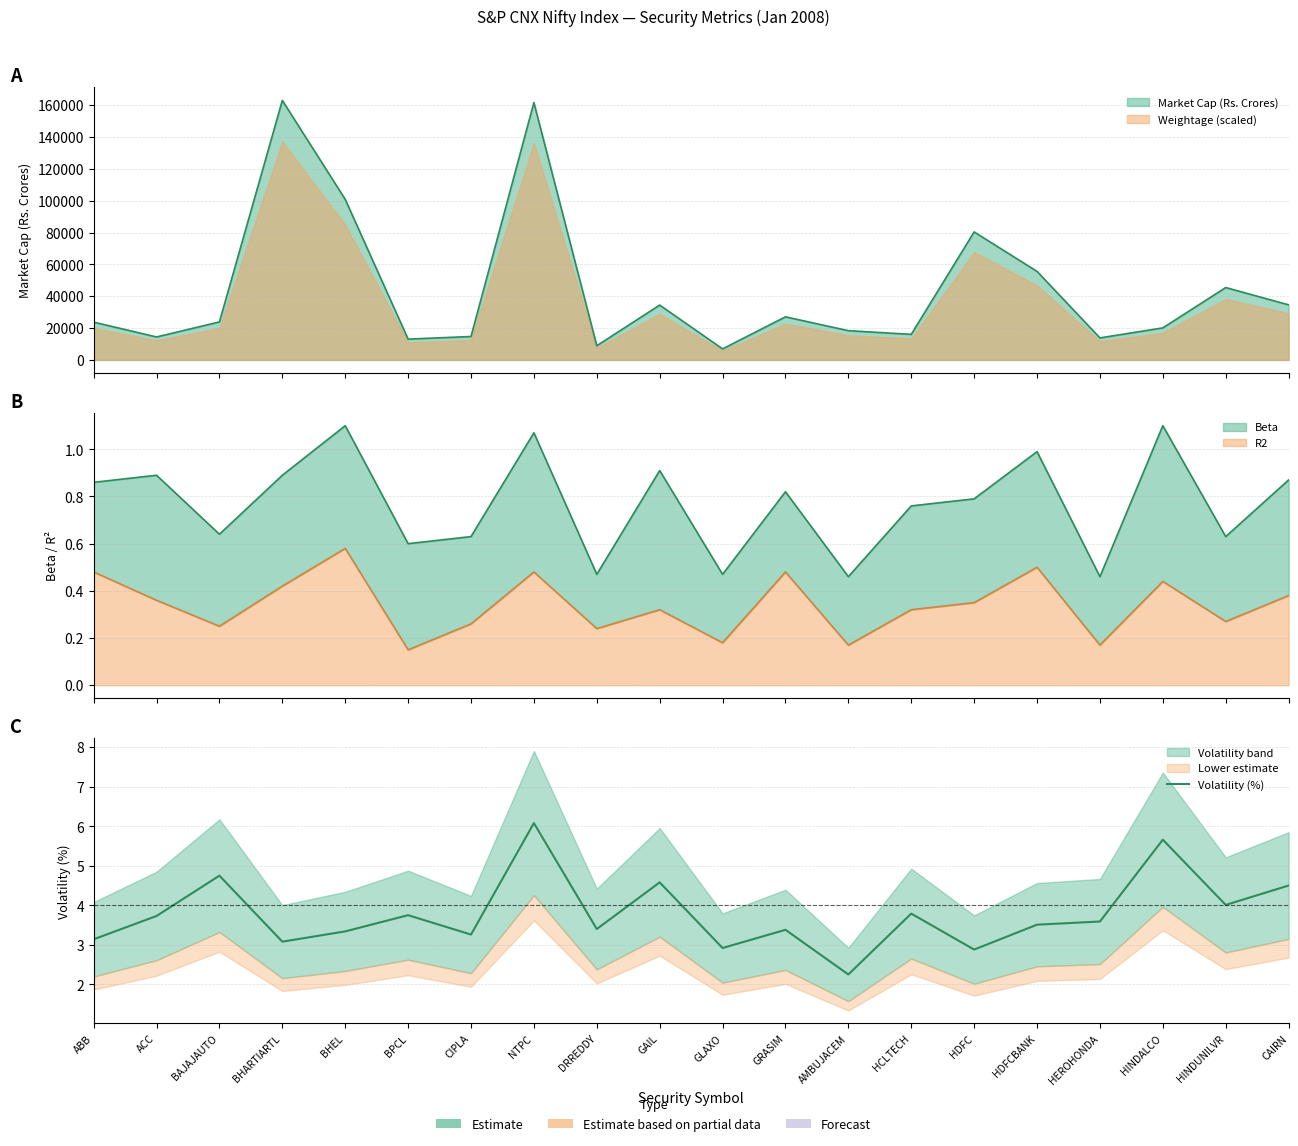

What is the sum of all values?

75.6